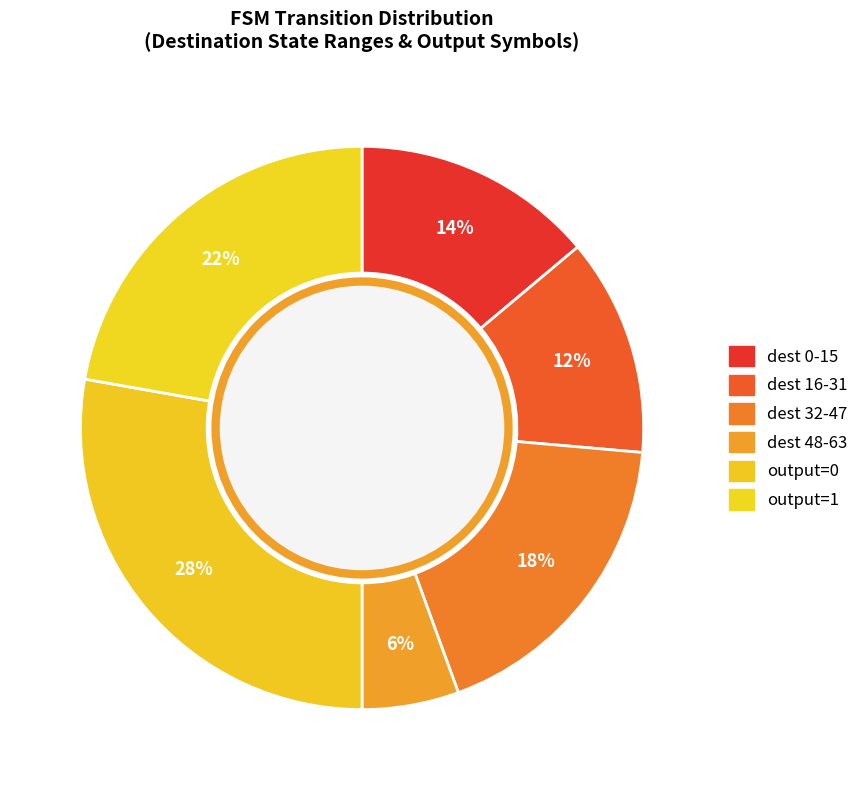

How many slices are in this pie chart?

6